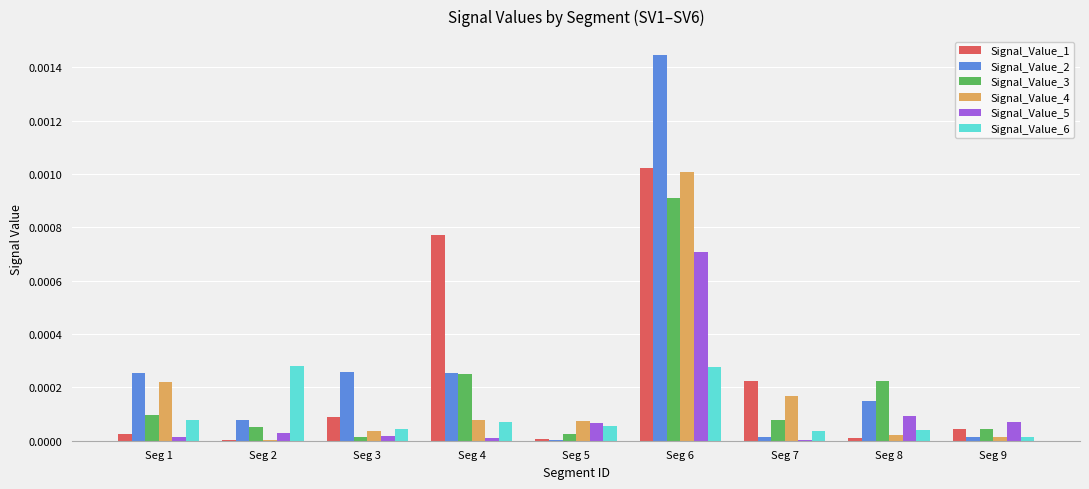

The value of Signal_Value_5 at Seg 4 is 0.0. True or false?

True